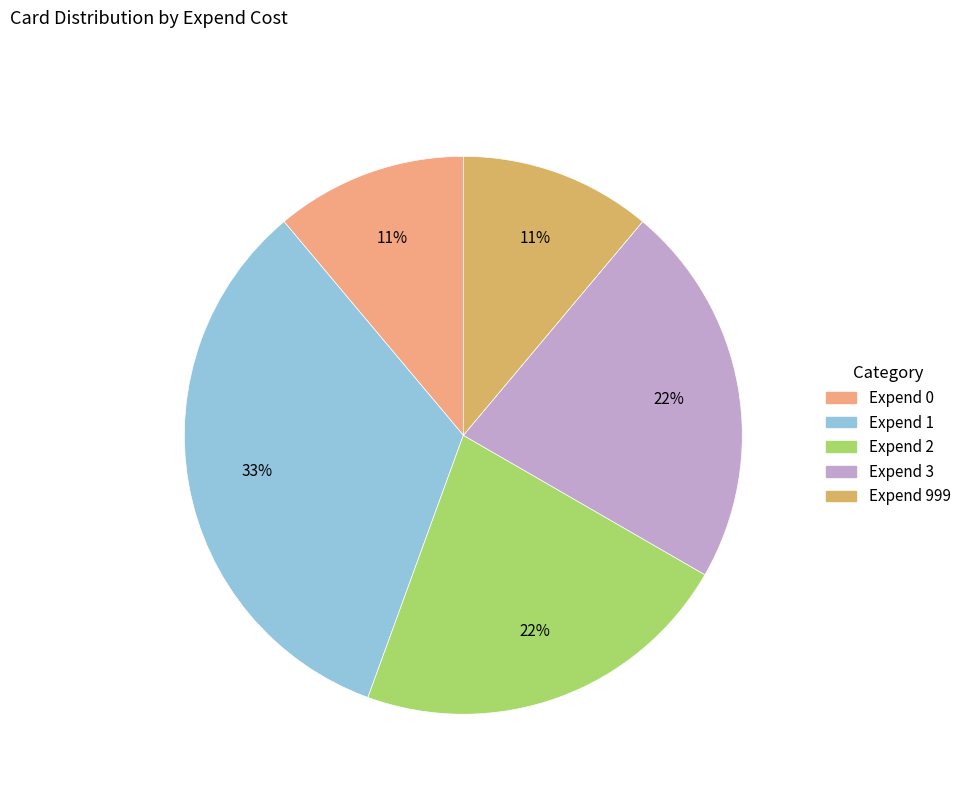

To the nearest percent, what is the average slice percentage?

20%